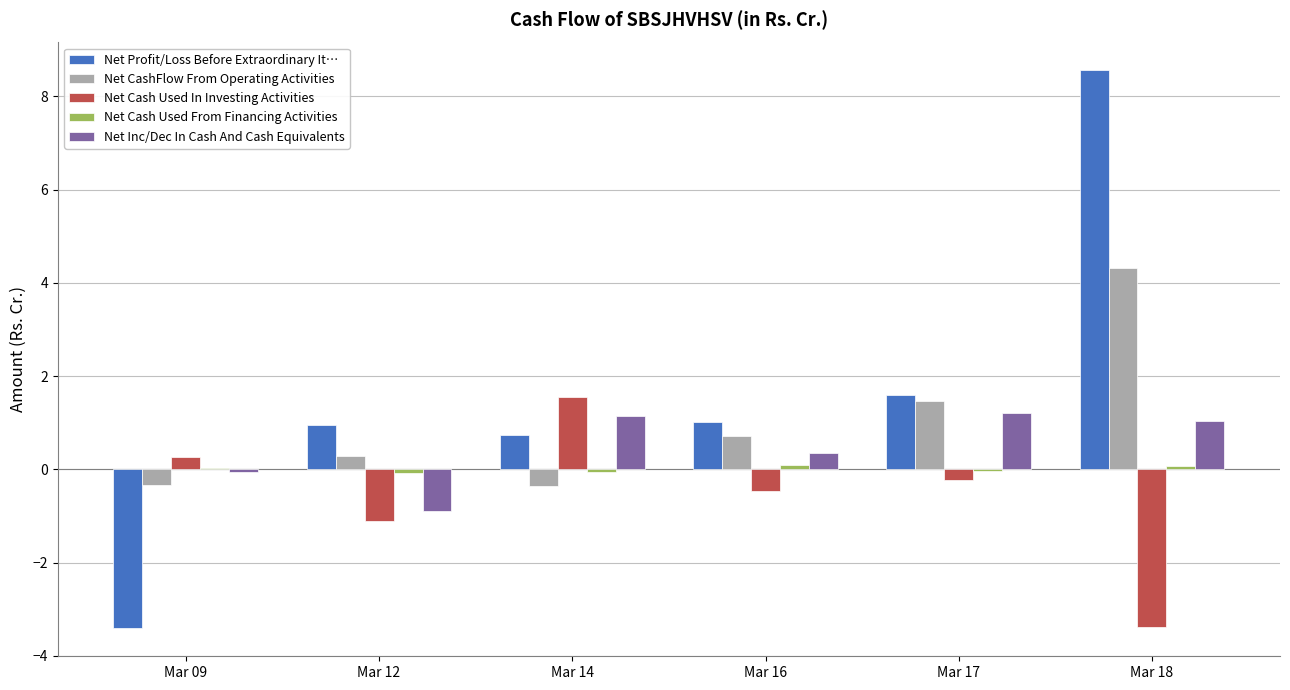

Which series changed the most between Mar 09 and Mar 12?

Net Profit/Loss Before Extraordinary It…